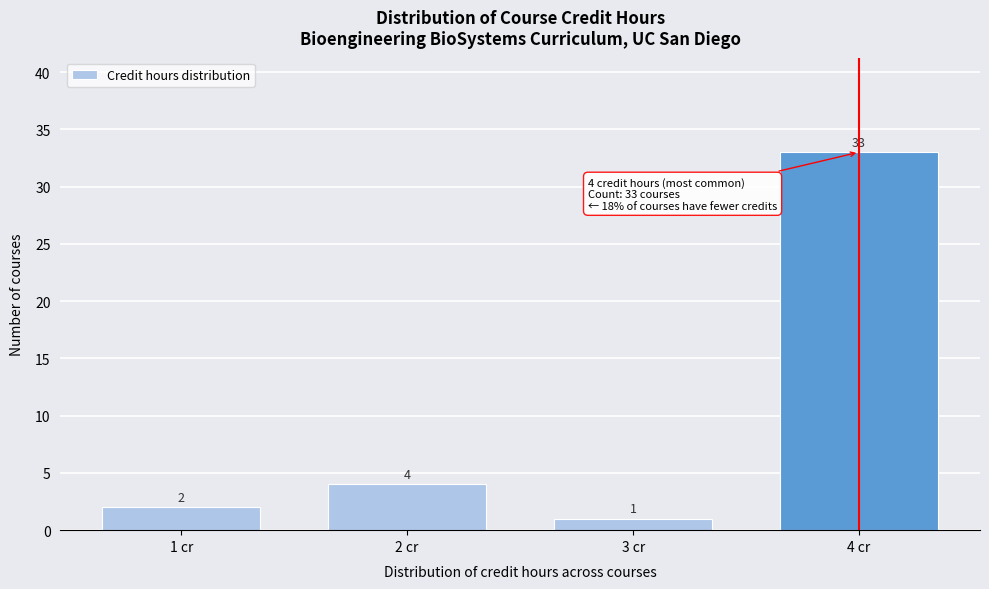

Which range on the x-axis has the tallest bar?

3.5 to 4.5